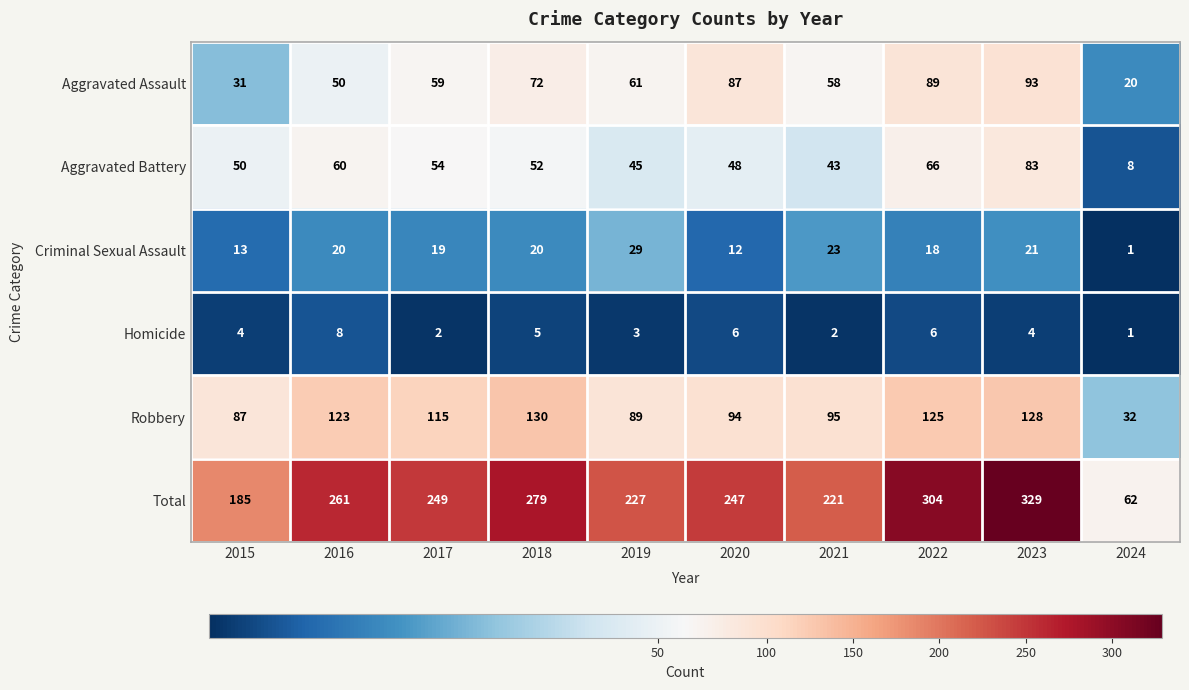

At which label does Aggravated Battery reach its peak?

2023